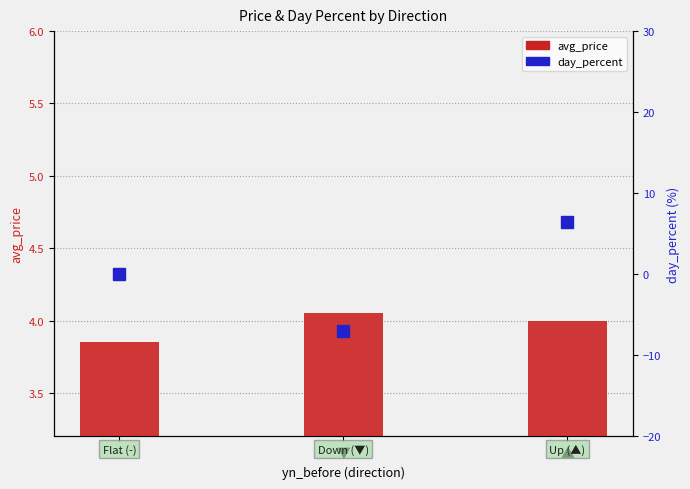

What is the label of the 1st bar from the right?

▲